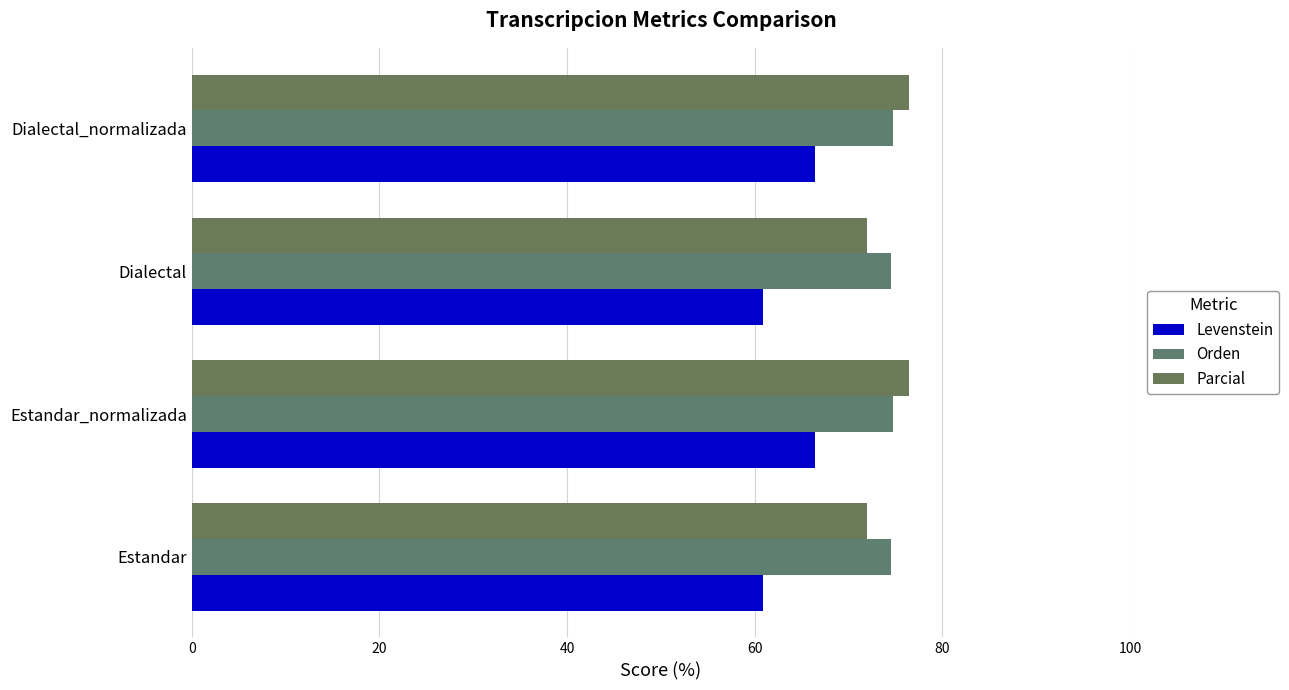

What is the maximum value for Parcial?

76.4